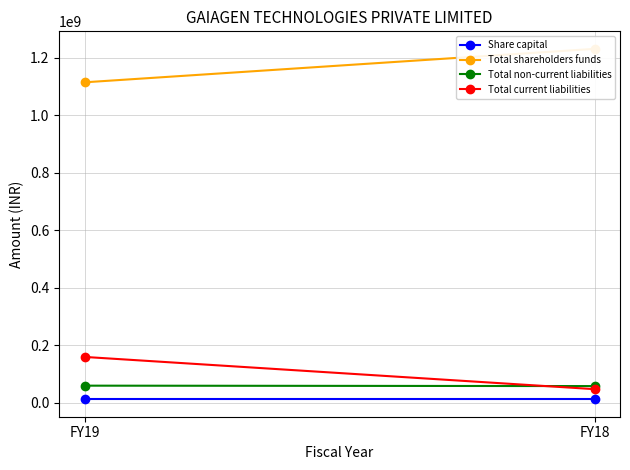

The Total shareholders funds series shows 1114046361 at FY19. True or false?

True